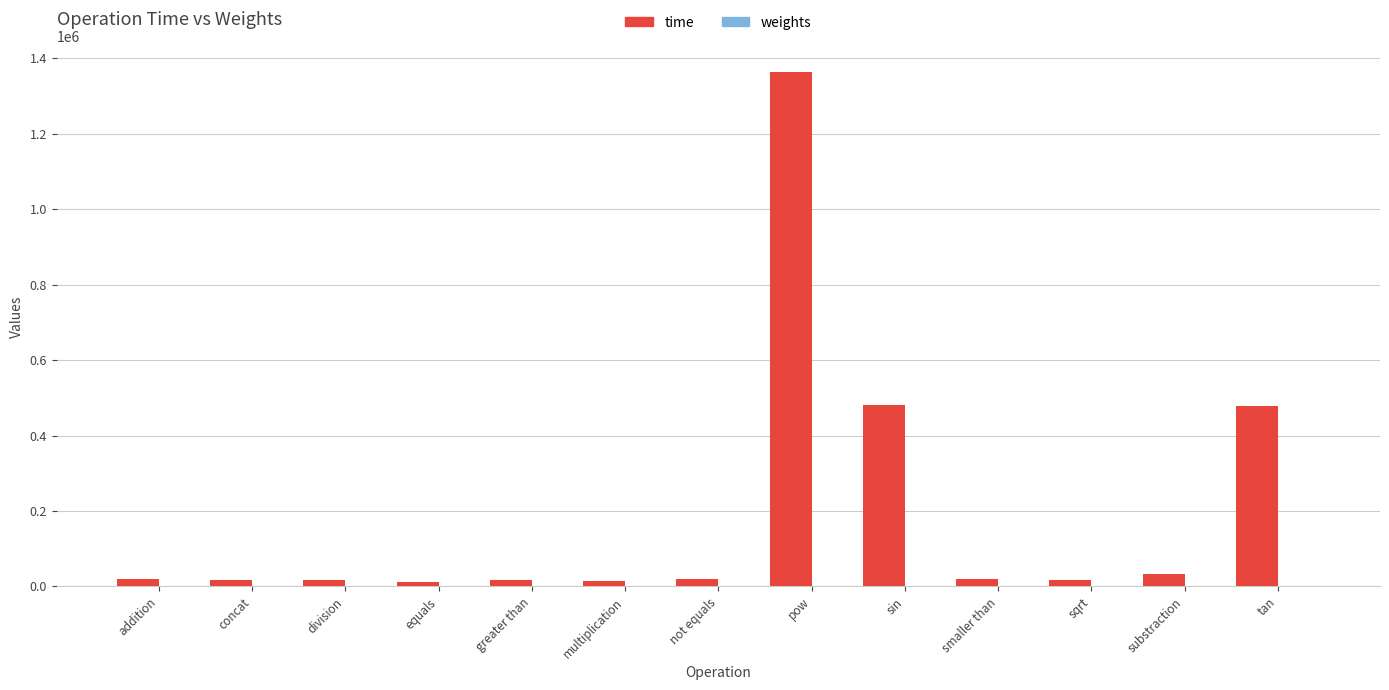

Which series has the largest total across all categories?

time